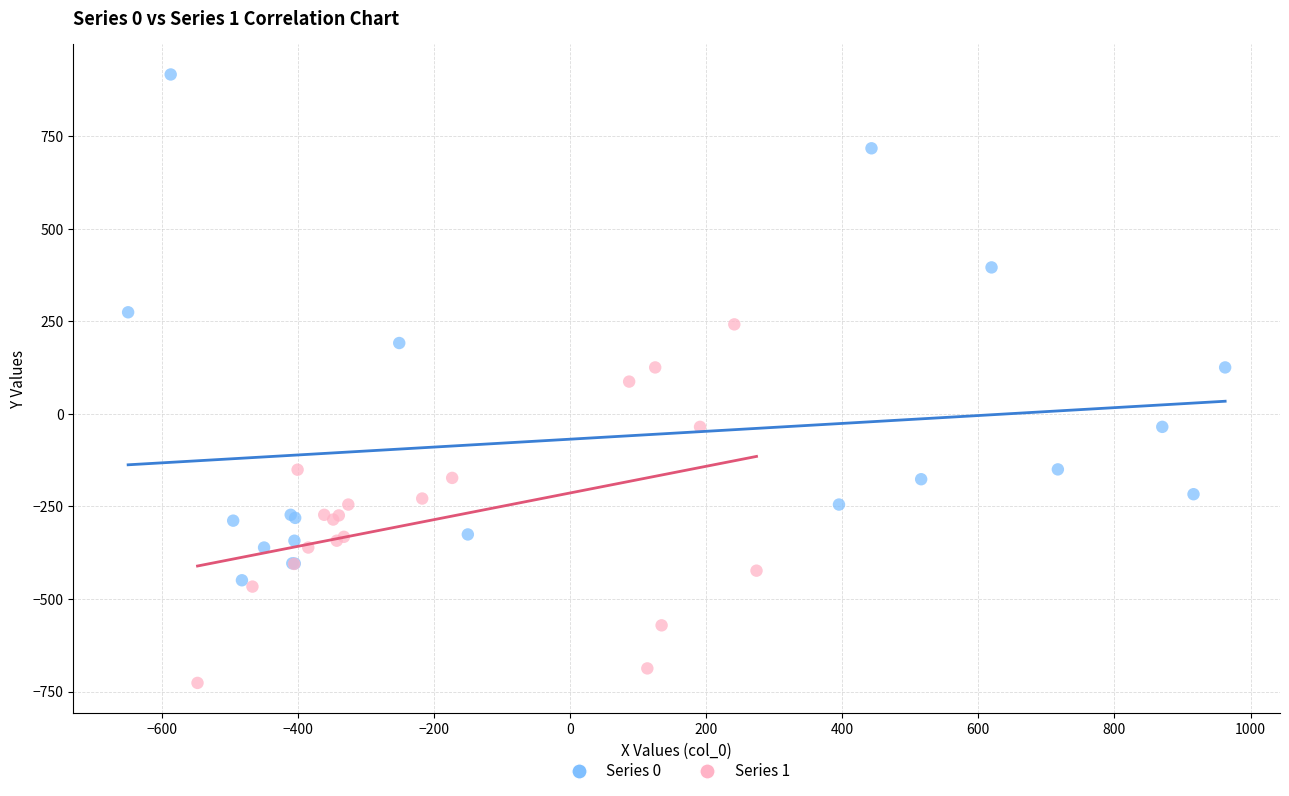

Which series has the largest Y range (max minus min)?

Series 0